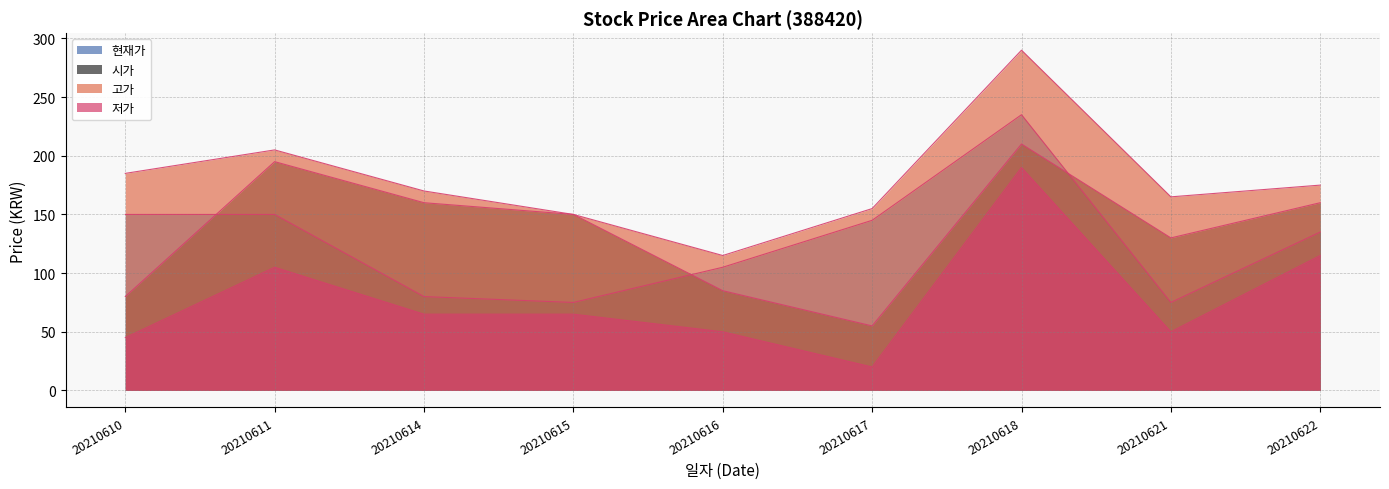

Does the chart display data point markers on the line(s)?

No